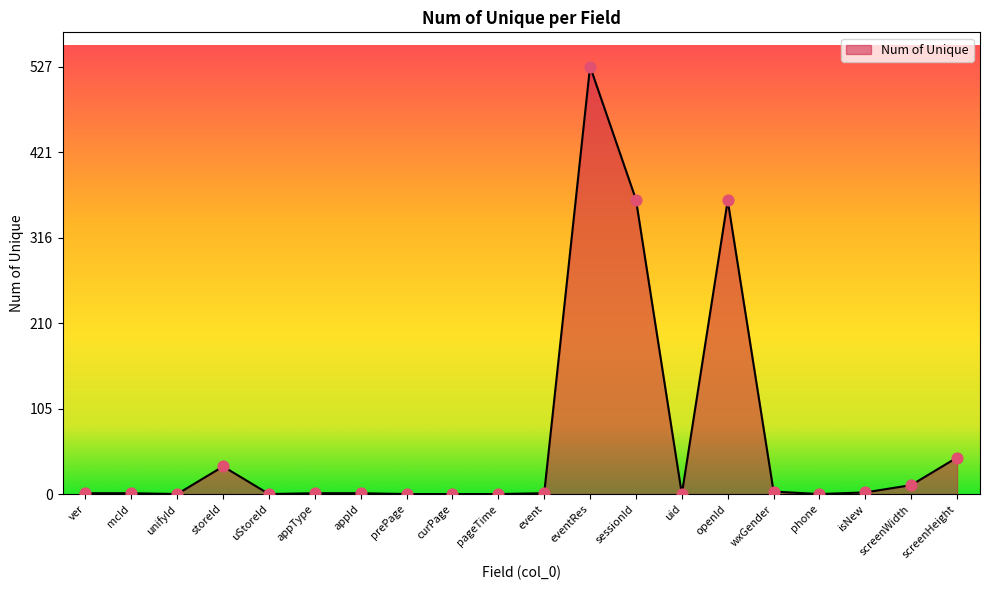

What is the change in value from openId to screenHeight?

-317